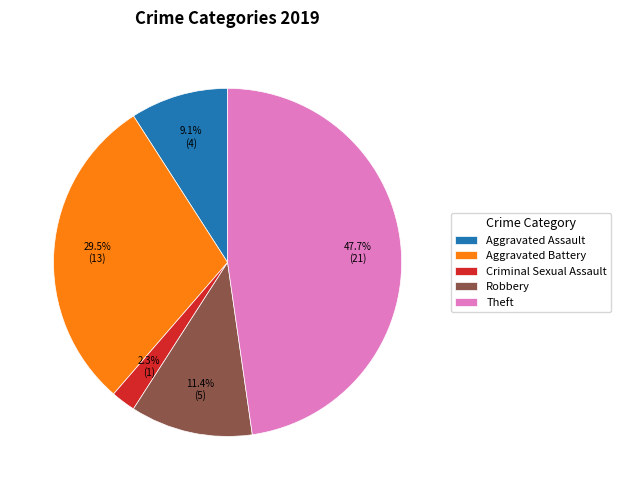

Which slice is the smallest?

Criminal Sexual Assault